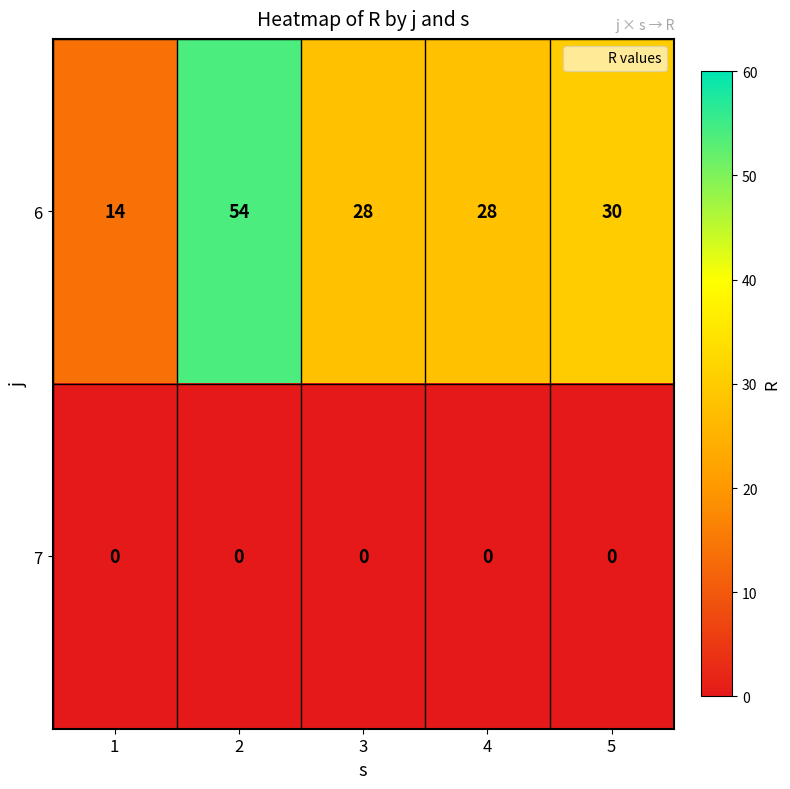

Reading left to right, transcribe all the data shown in this chart.

6: 1=14	2=54	3=28	4=28	5=30
7: 1=0	2=0	3=0	4=0	5=0